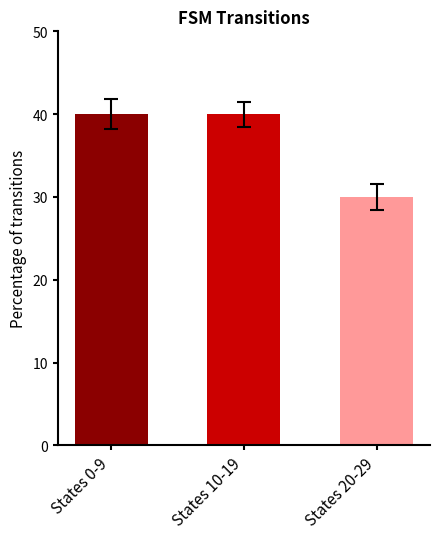

Are the bars horizontal?

No